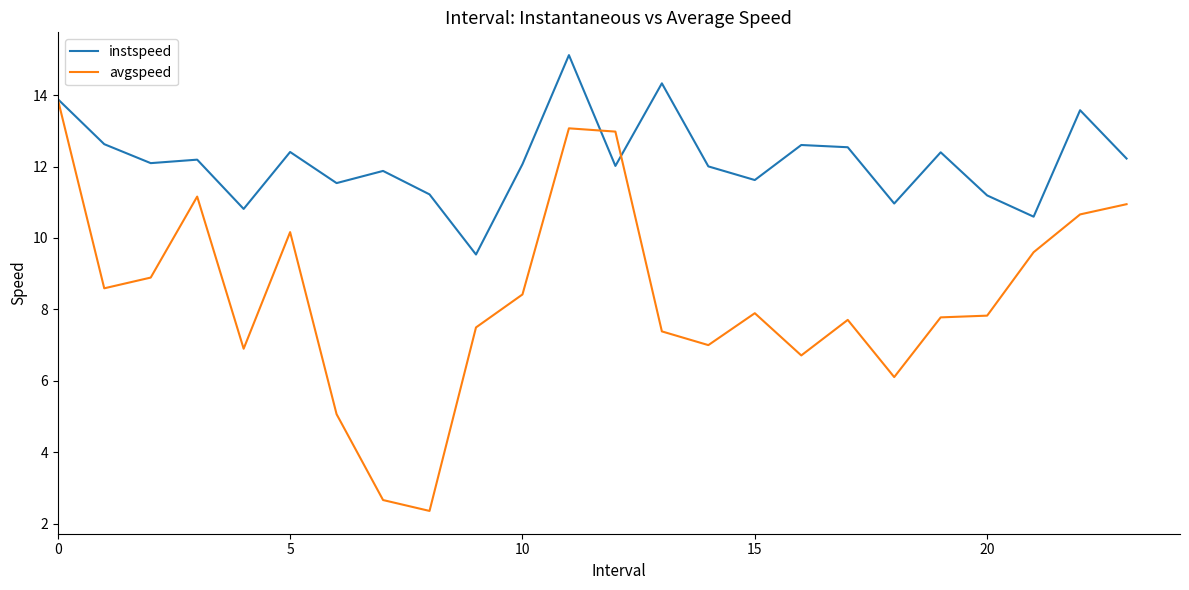

What is the difference between the maximum and minimum values in the instspeed series?

5.6